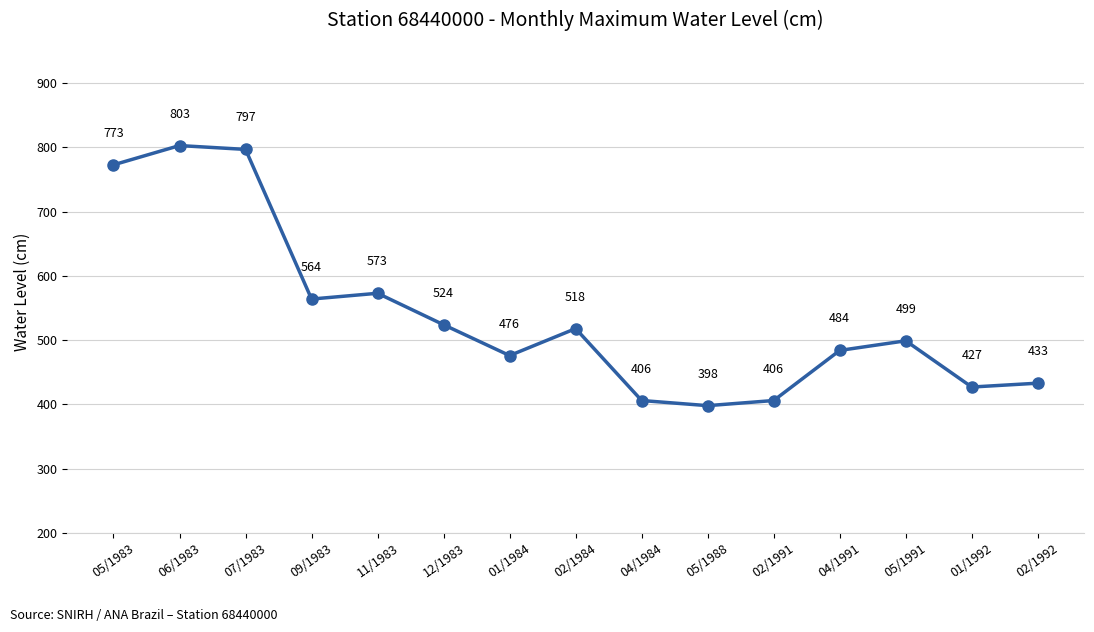

What is the sum of the values at 07/1983 and 12/1983?

1321